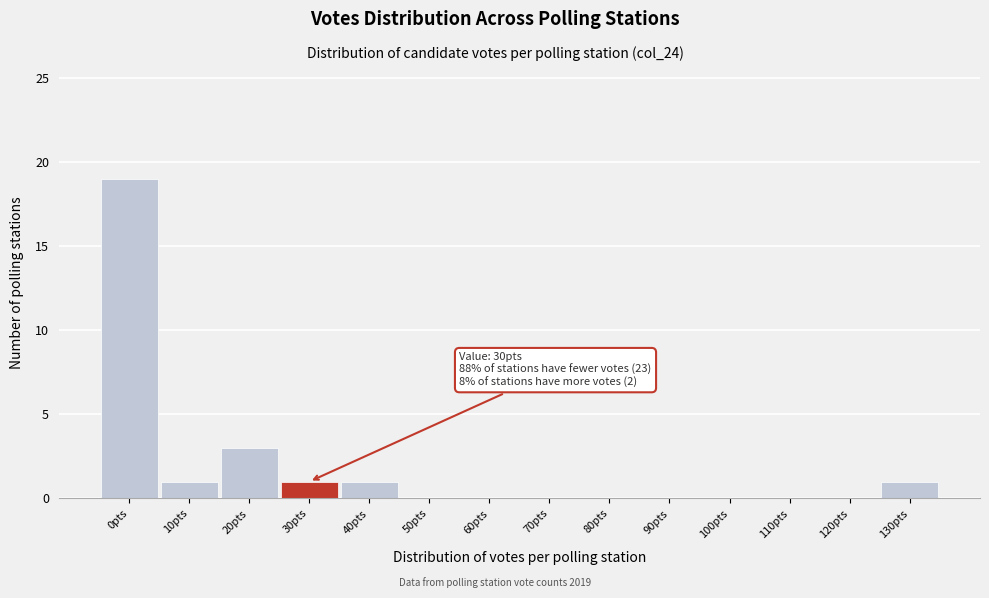

Reading left to right, what are all the values shown in this chart?

0pts=19	10pts=1	20pts=3	30pts=1	40pts=1	50pts=0	60pts=0	70pts=0	80pts=0	90pts=0	100pts=0	110pts=0	120pts=0	130pts=1